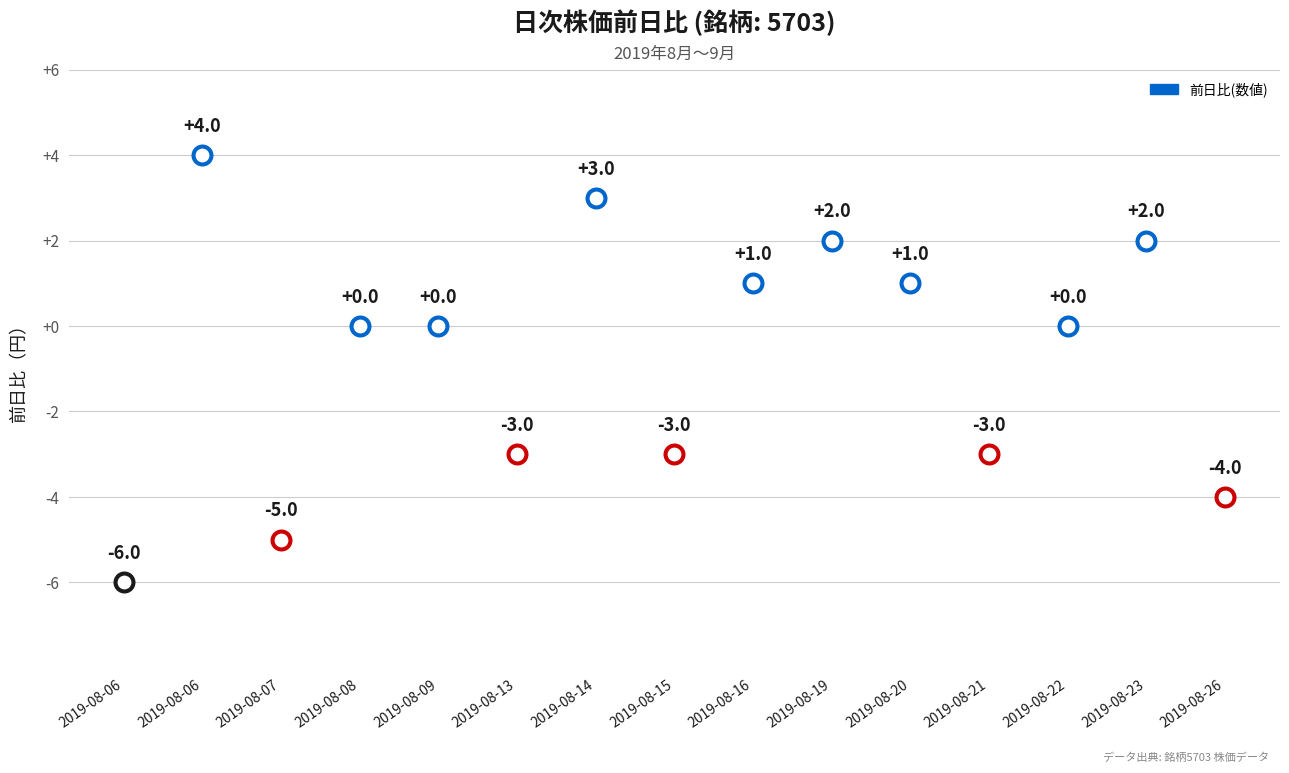

What is the change in value from -5 to +1?

+6